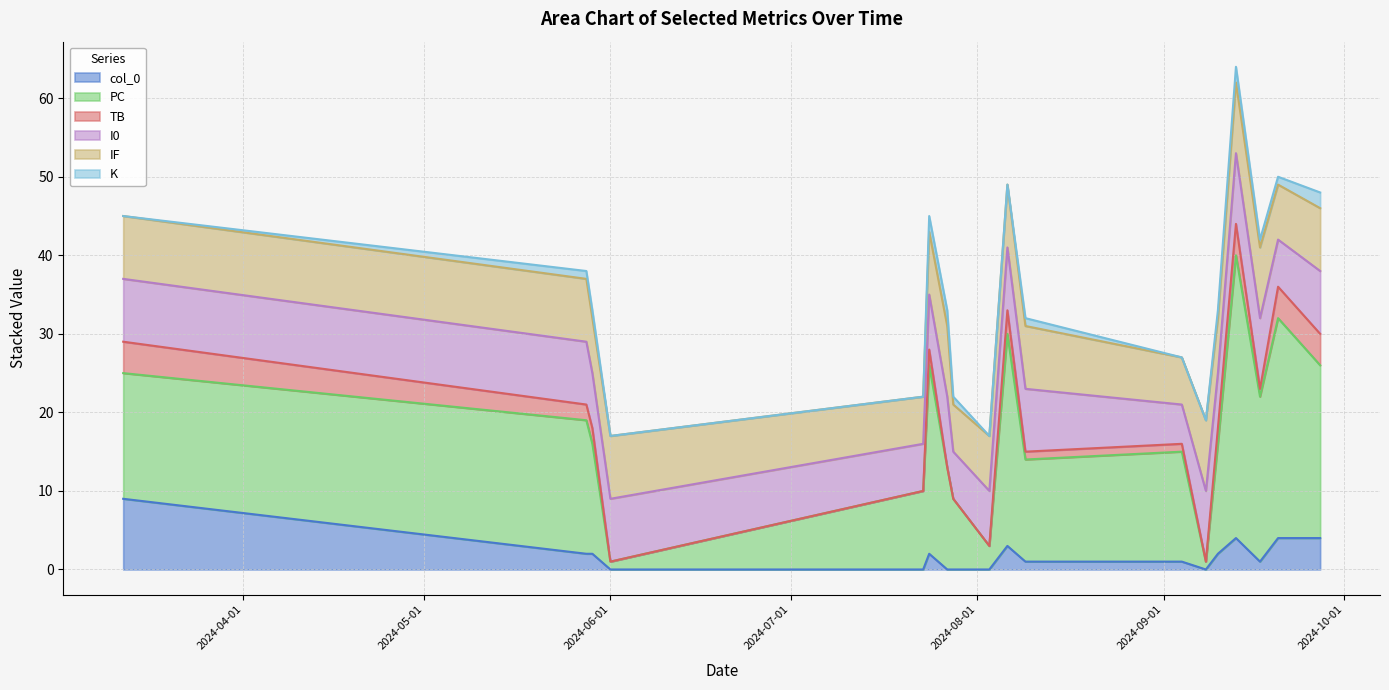

What is the total value across all series at 2024-07-27?

33